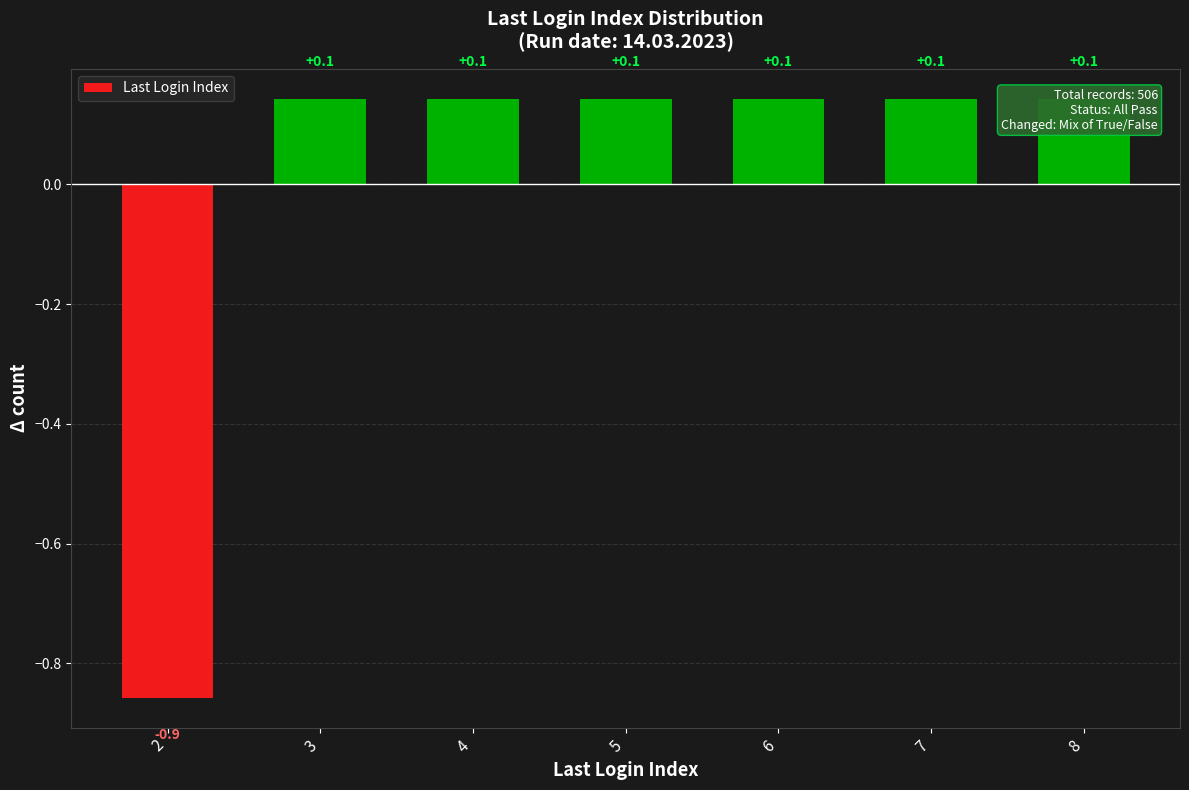

Reading left to right, transcribe all the data shown in this chart.

-0.9	0.1	0.1	0.1	0.1	0.1	0.1